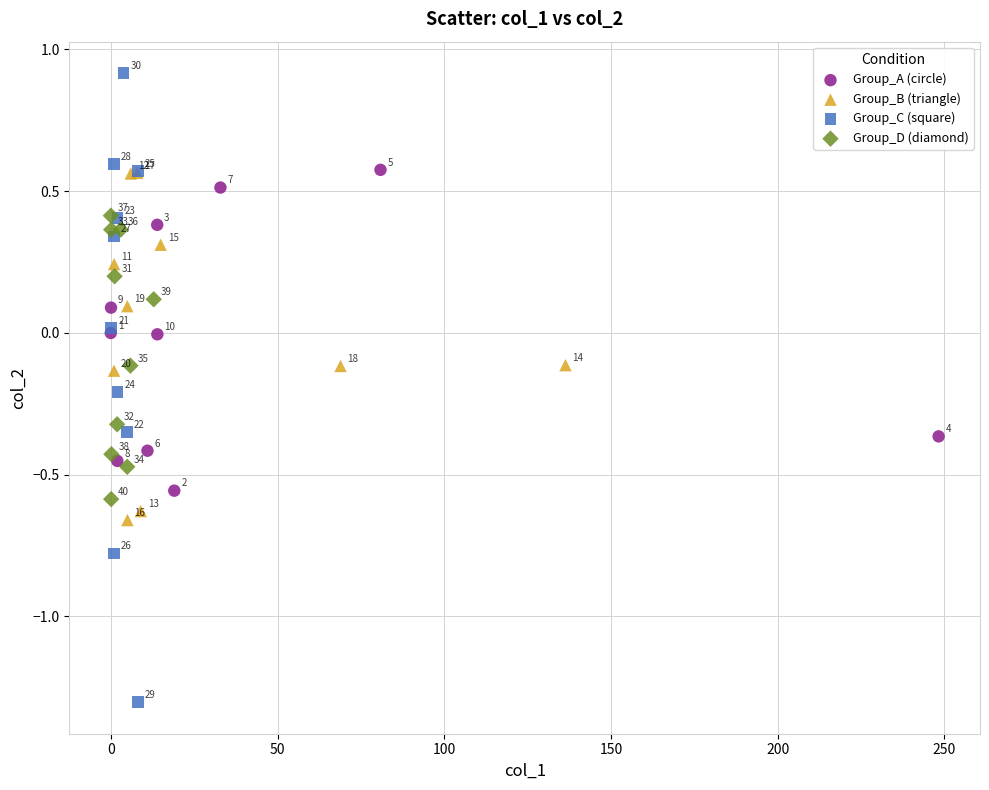

Which series has the largest Y range (max minus min)?

Group_C (square)